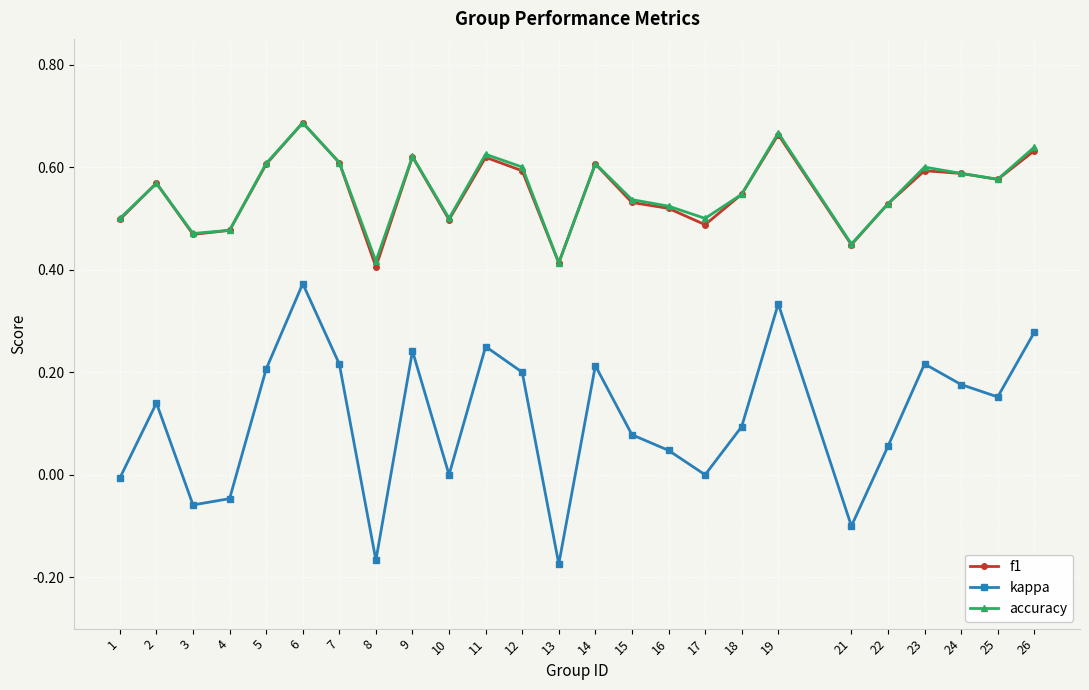

The value of f1 at 26 is 0.6. True or false?

True